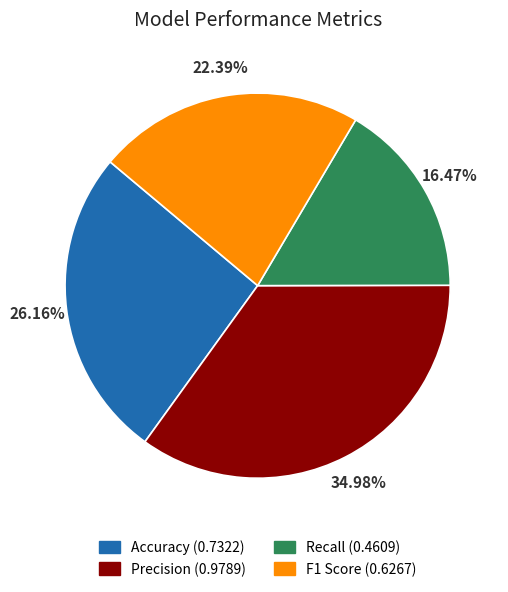

To the nearest percent, what percentage of the pie is Recall?

16%